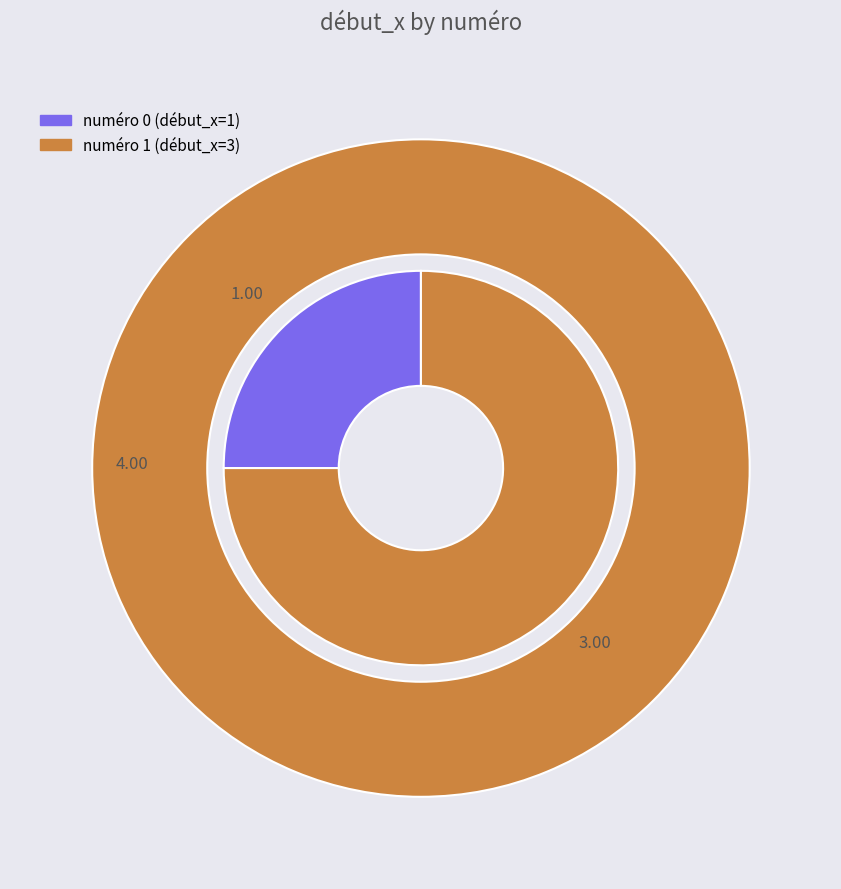

True or false: 0 accounts for 25% of the total.

True